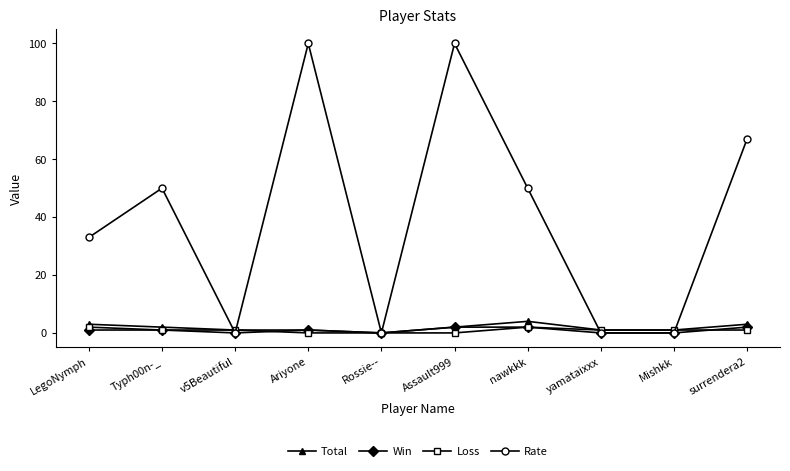

What are all the series names shown in the legend?

Total, Win, Loss, Rate